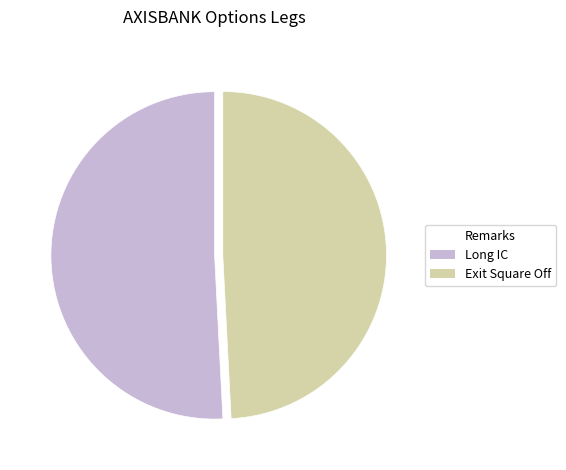

Do Long IC and Exit Square Off together represent more than half of the pie?

Yes